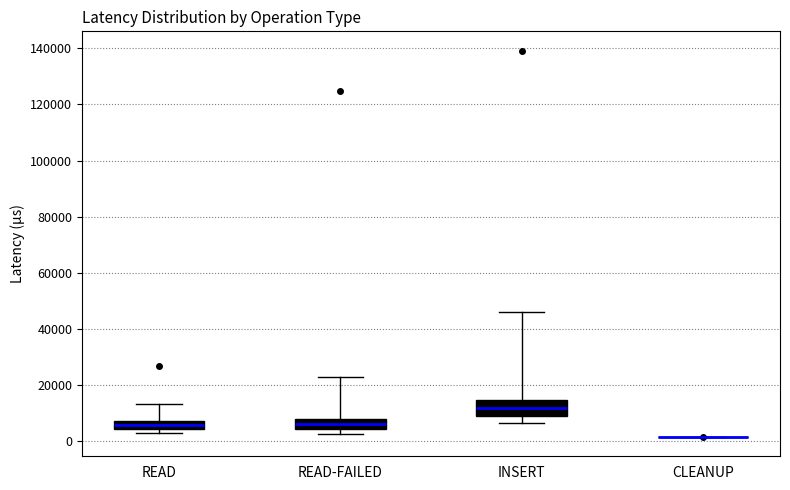

Which box is the tallest, from its lower edge to its upper edge?

INSERT